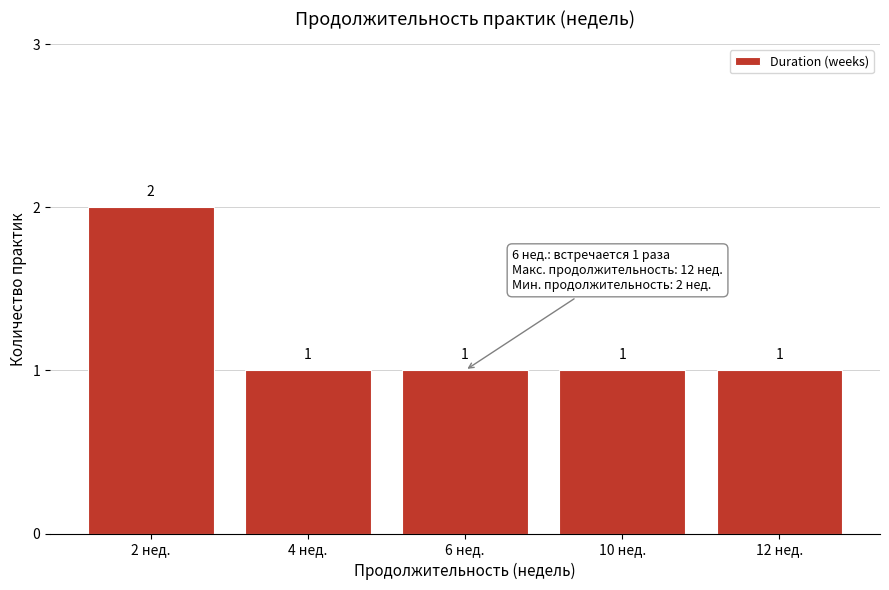

Reading left to right, transcribe all the data shown in this chart.

2	1	1	1	1